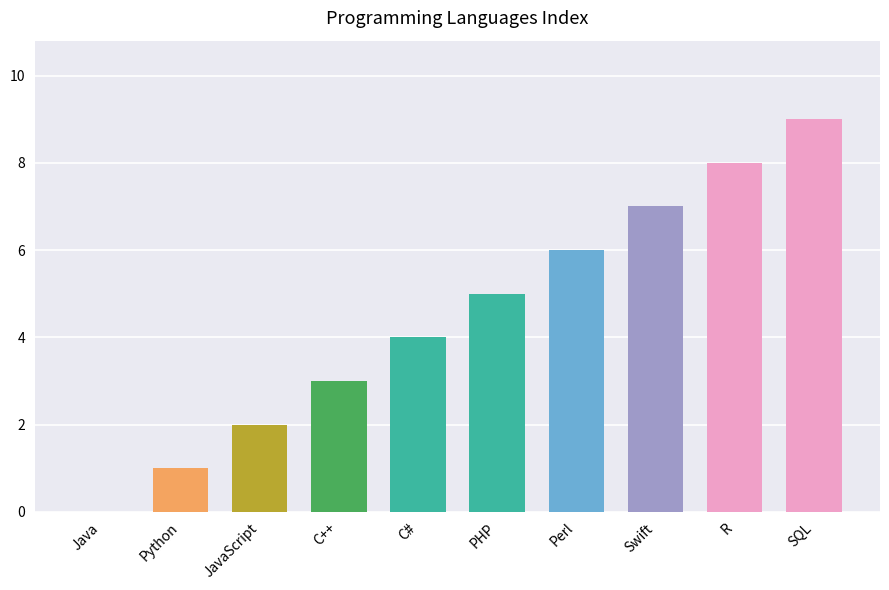

How many categories are shown in the chart?

10